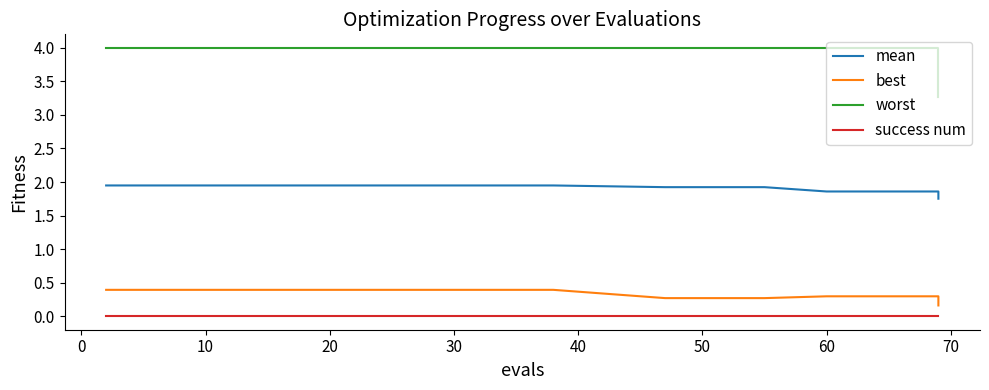

How many distinct data groups are displayed?

4